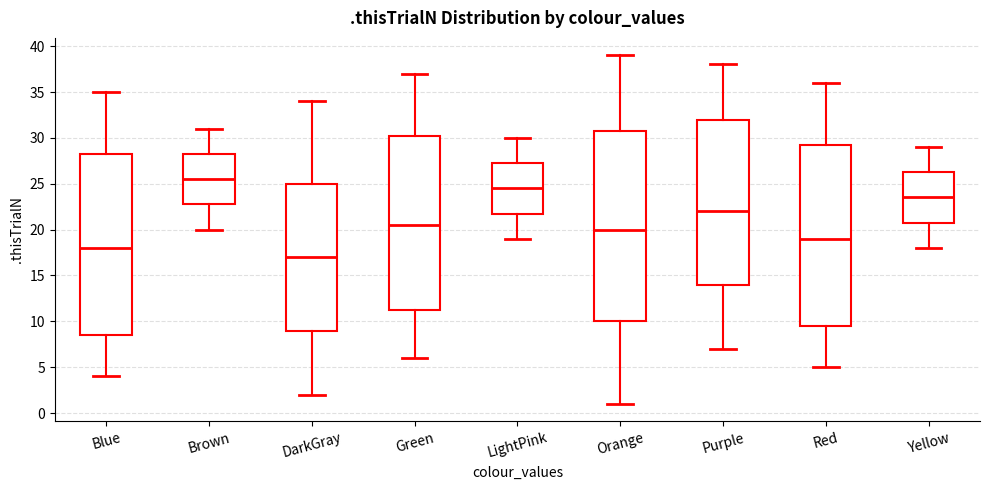

Which box is the tallest, from its lower edge to its upper edge?

Orange